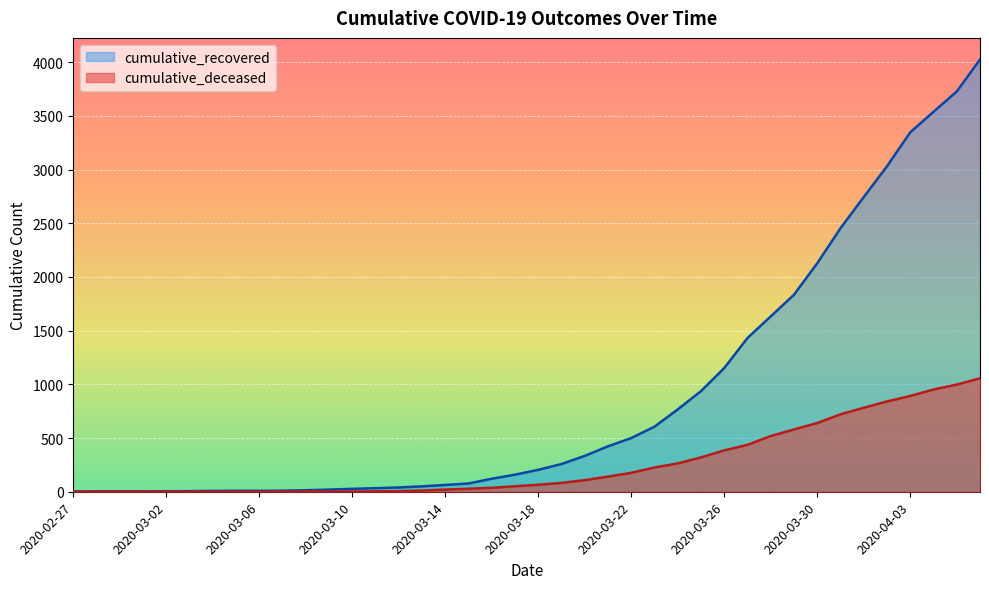

True or false: cumulative_recovered and cumulative_deceased cross at least once.

False